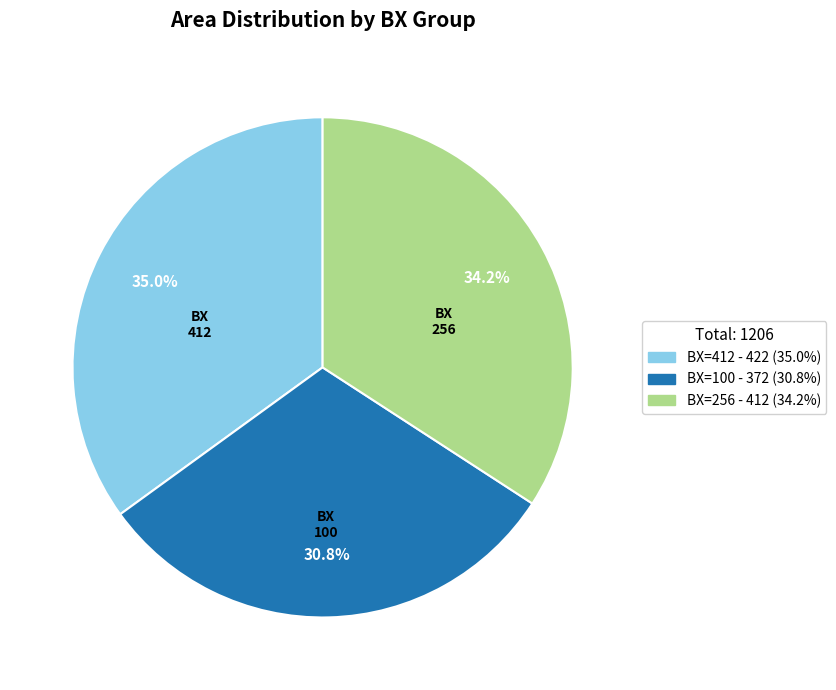

Does any single category account for the majority?

No